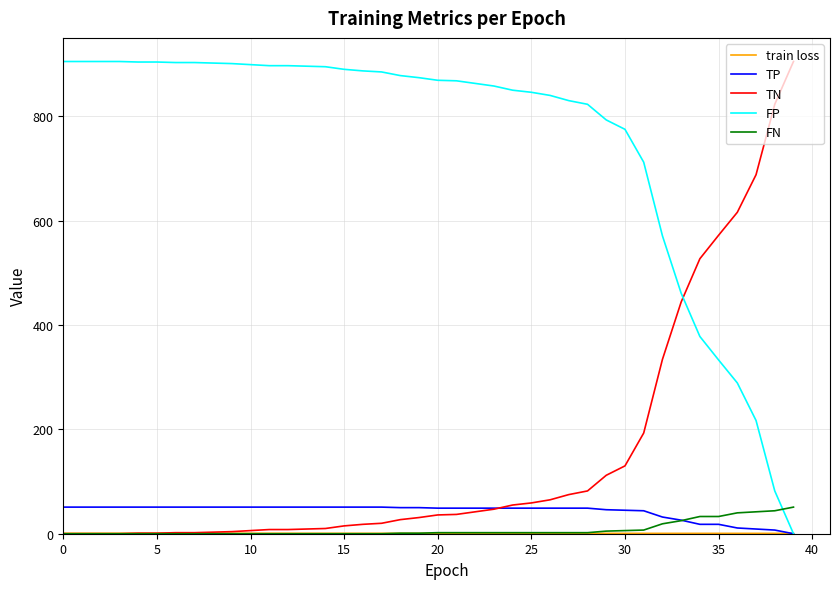

Which series has the largest total across all categories?

FP